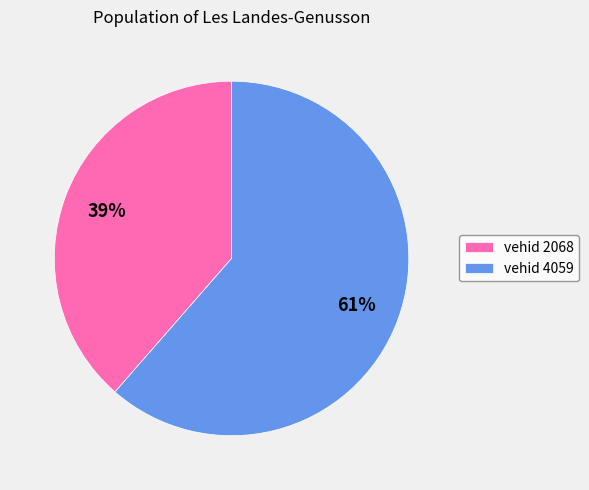

Combined, do vehid 4059 and vehid 2068 account for over 50%?

Yes